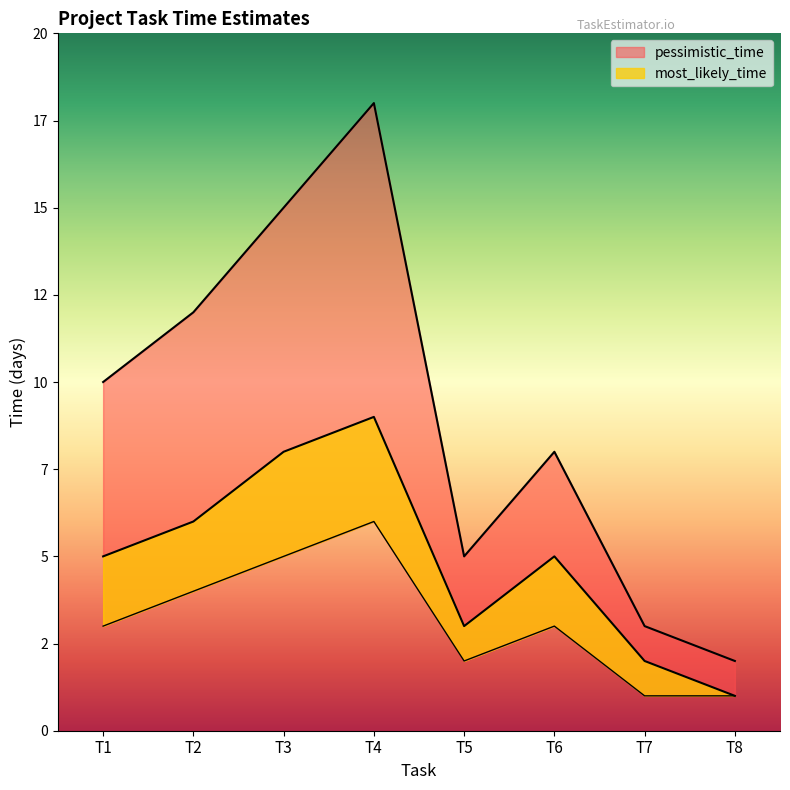

Which has a higher value, T8 or T2?

T2